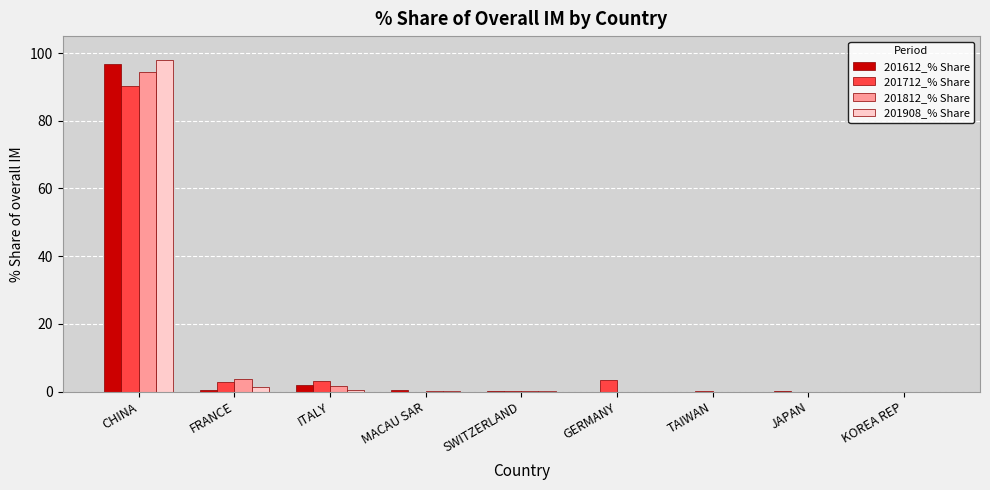

The value of 201612_% Share at TAIWAN is 0.0. True or false?

True